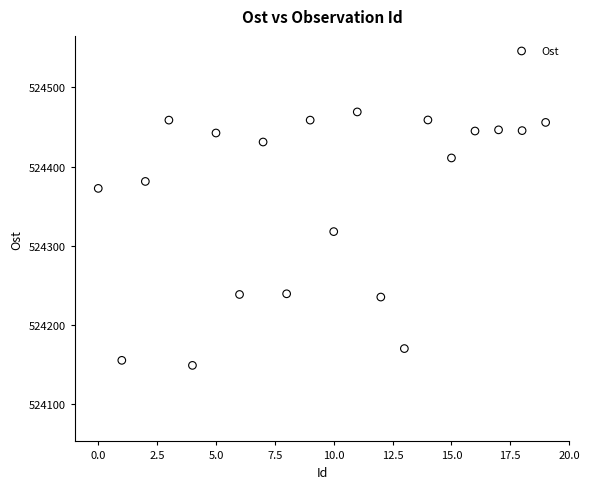

What Y value in the scatter plot is closest to 524309?

524318.1